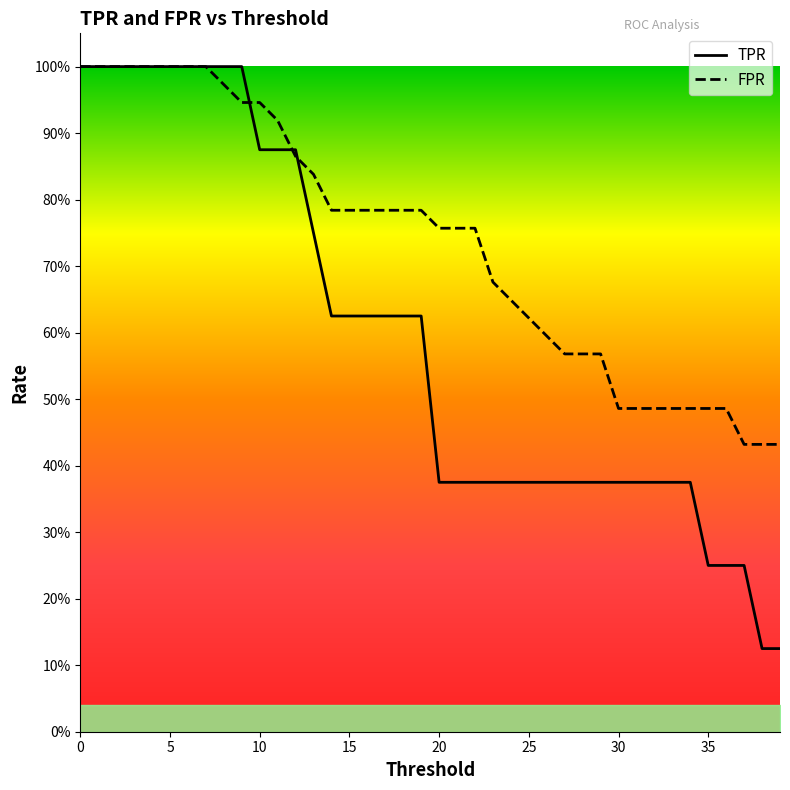

Reading left to right, extract all data points from this chart.

TPR: 0=1.0	1=1.0	2=1.0	3=1.0	4=1.0	5=1.0	6=1.0	7=1.0	8=1.0	9=1.0	10=0.9	11=0.9	12=0.9	13=0.8	14=0.6	15=0.6	16=0.6	17=0.6	18=0.6	19=0.6	20=0.4	21=0.4	22=0.4	23=0.4	24=0.4	25=0.4	26=0.4	27=0.4	28=0.4	29=0.4	30=0.4	31=0.4	32=0.4	33=0.4	34=0.4	35=0.2	36=0.2	37=0.2	38=0.1	39=0.1
FPR: 0=1.0	1=1.0	2=1.0	3=1.0	4=1.0	5=1.0	6=1.0	7=1.0	8=1.0	9=0.9	10=0.9	11=0.9	12=0.9	13=0.8	14=0.8	15=0.8	16=0.8	17=0.8	18=0.8	19=0.8	20=0.8	21=0.8	22=0.8	23=0.7	24=0.6	25=0.6	26=0.6	27=0.6	28=0.6	29=0.6	30=0.5	31=0.5	32=0.5	33=0.5	34=0.5	35=0.5	36=0.5	37=0.4	38=0.4	39=0.4